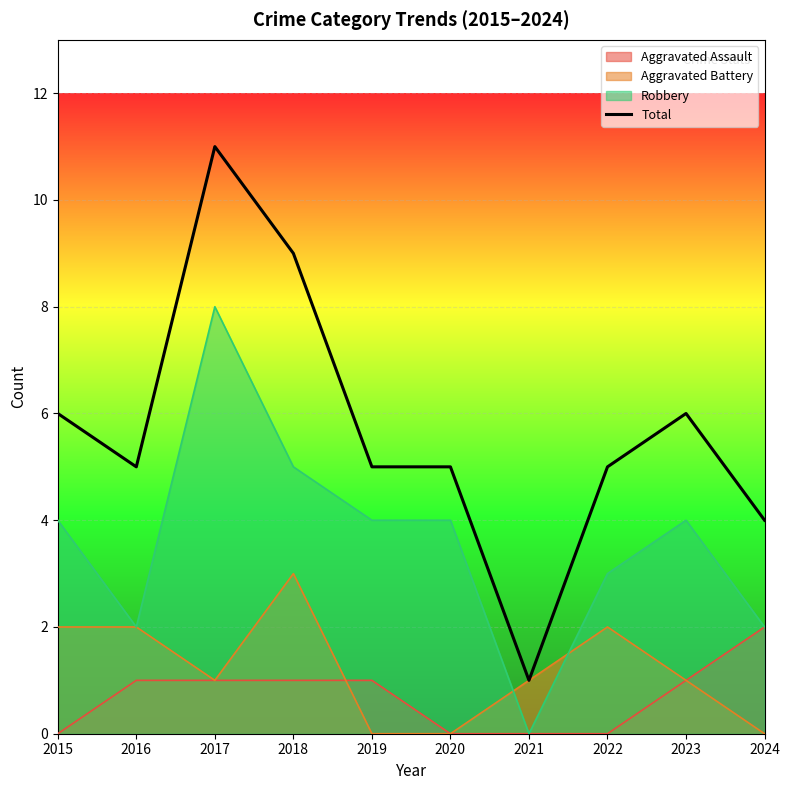

Reading left to right, transcribe all the data shown in this chart.

2015=6	2016=5	2017=11	2018=9	2019=5	2020=5	2021=1	2022=5	2023=6	2024=4